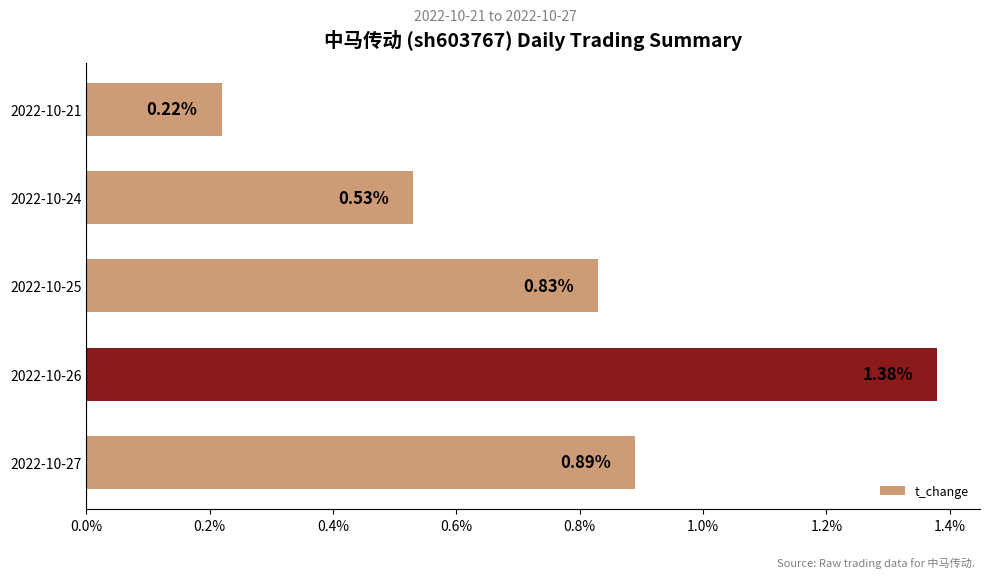

What is the change in value from 2022-10-27 to 2022-10-24?

-0.4